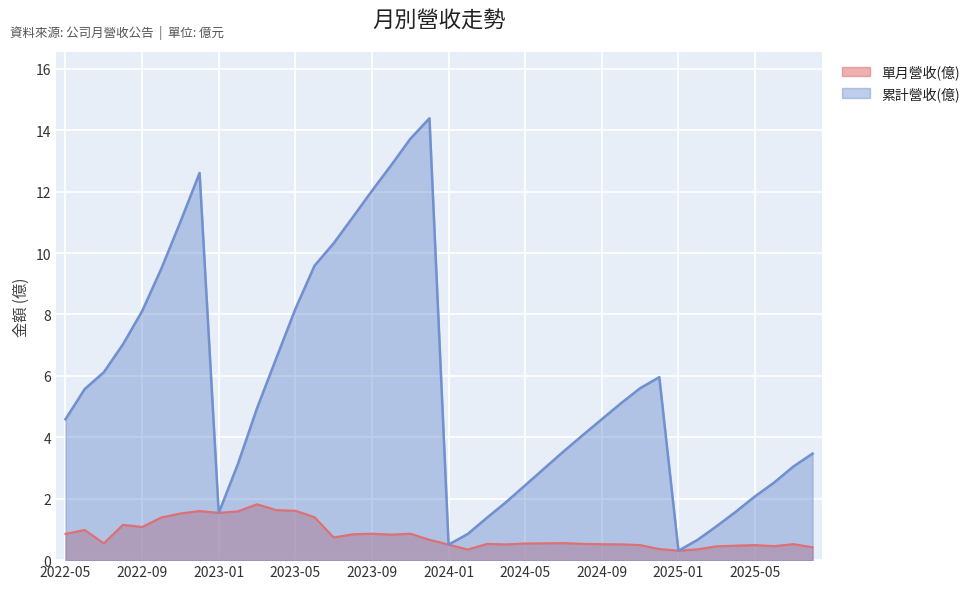

What is the label of the 24th point from the right?

2023-09